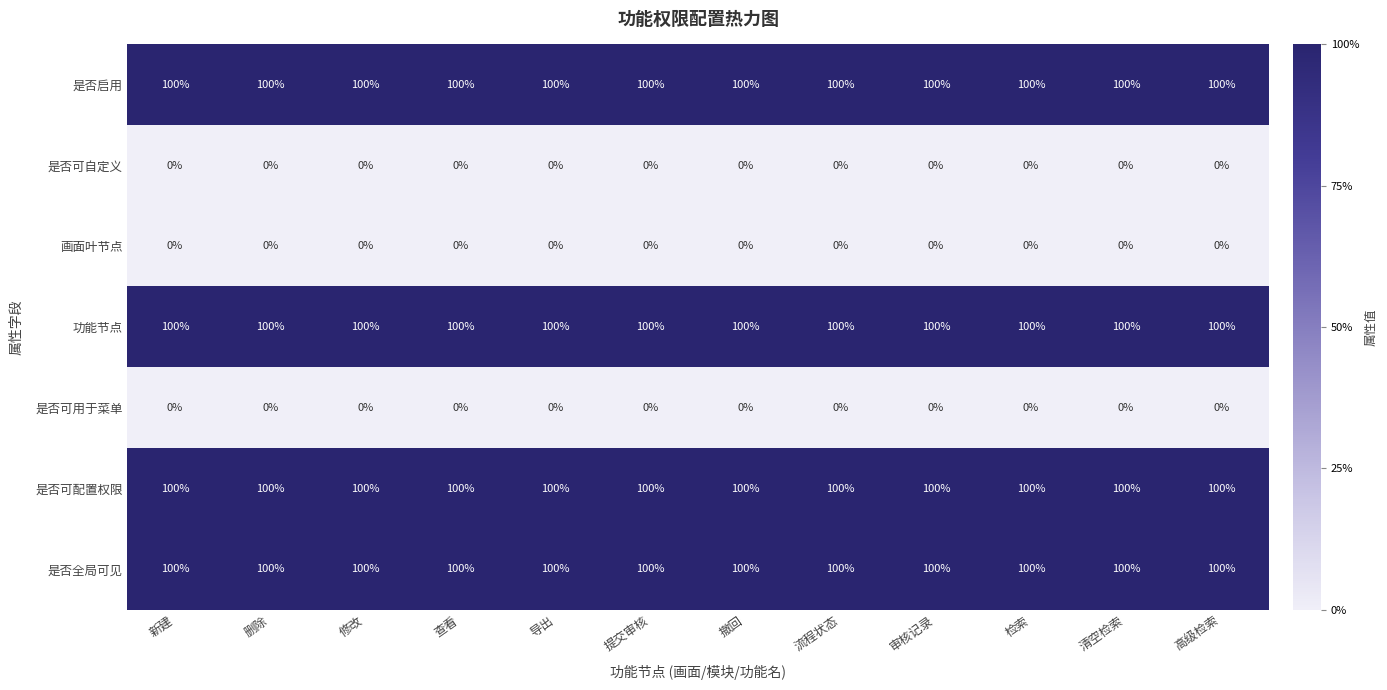

What is the difference between the highest and lowest values at 导出?

100